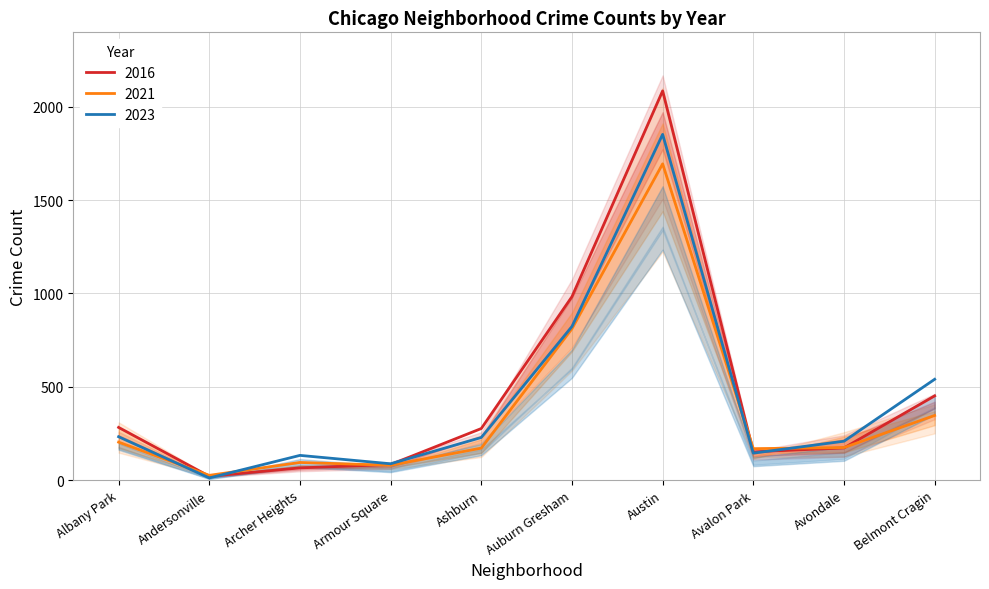

Where do 2023 and 2016 first cross each other?

Albany Park and Andersonville